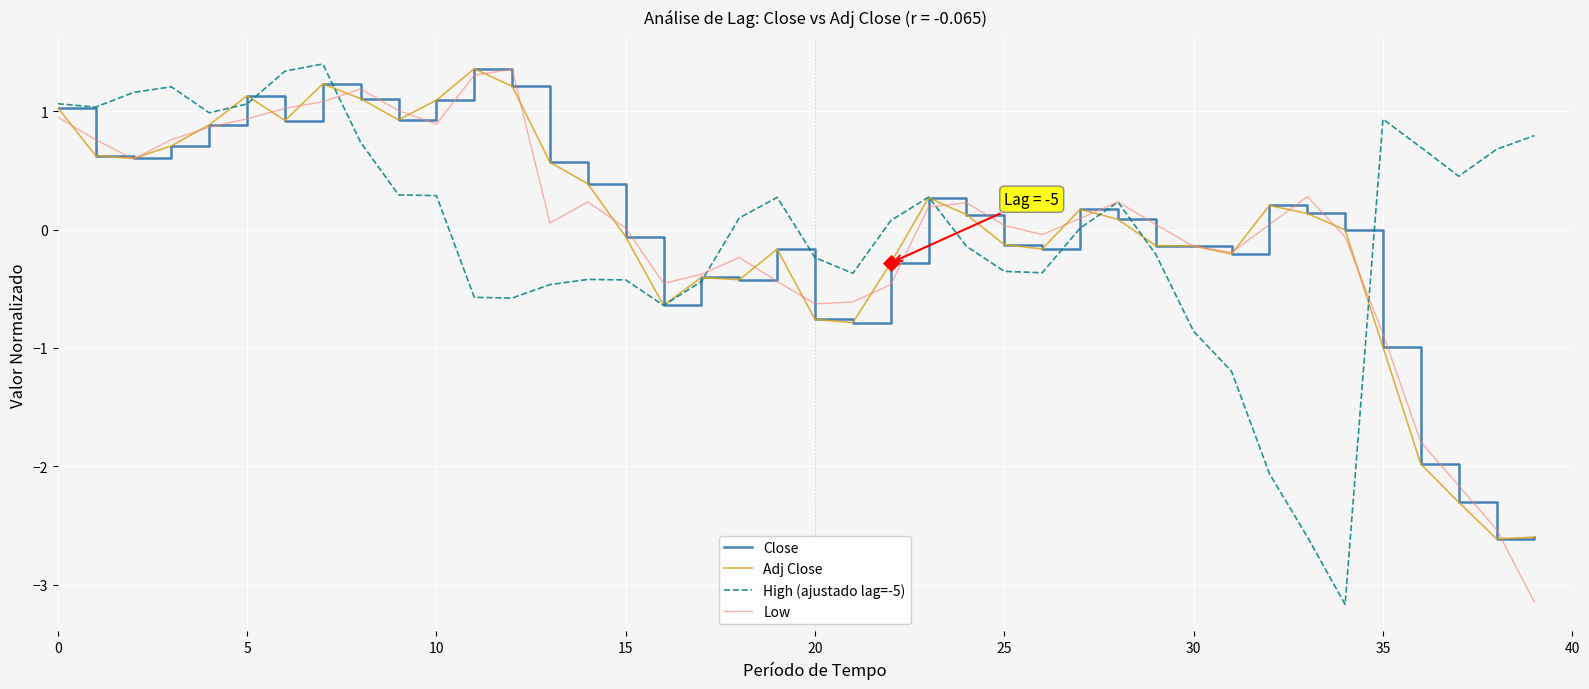

What is the greatest value displayed?

1.4